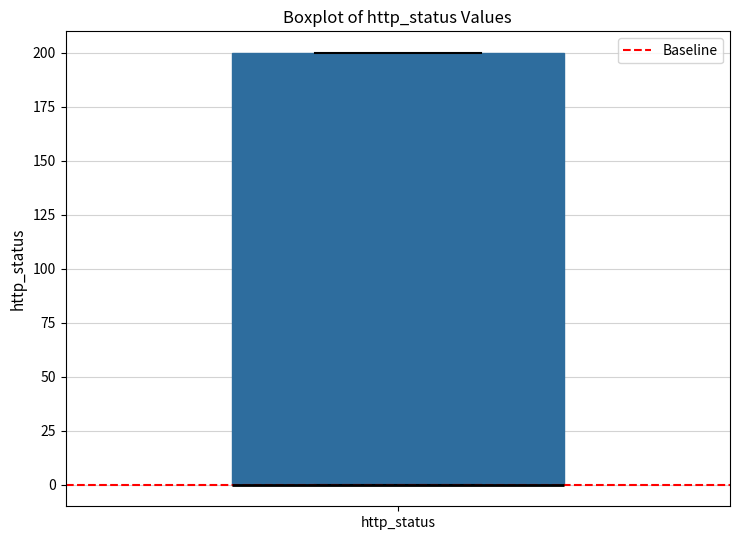

Where is the lower edge of the box for http_status on the y-axis? The values are not printed on the chart, so give them approximately, as read against the axis.

0